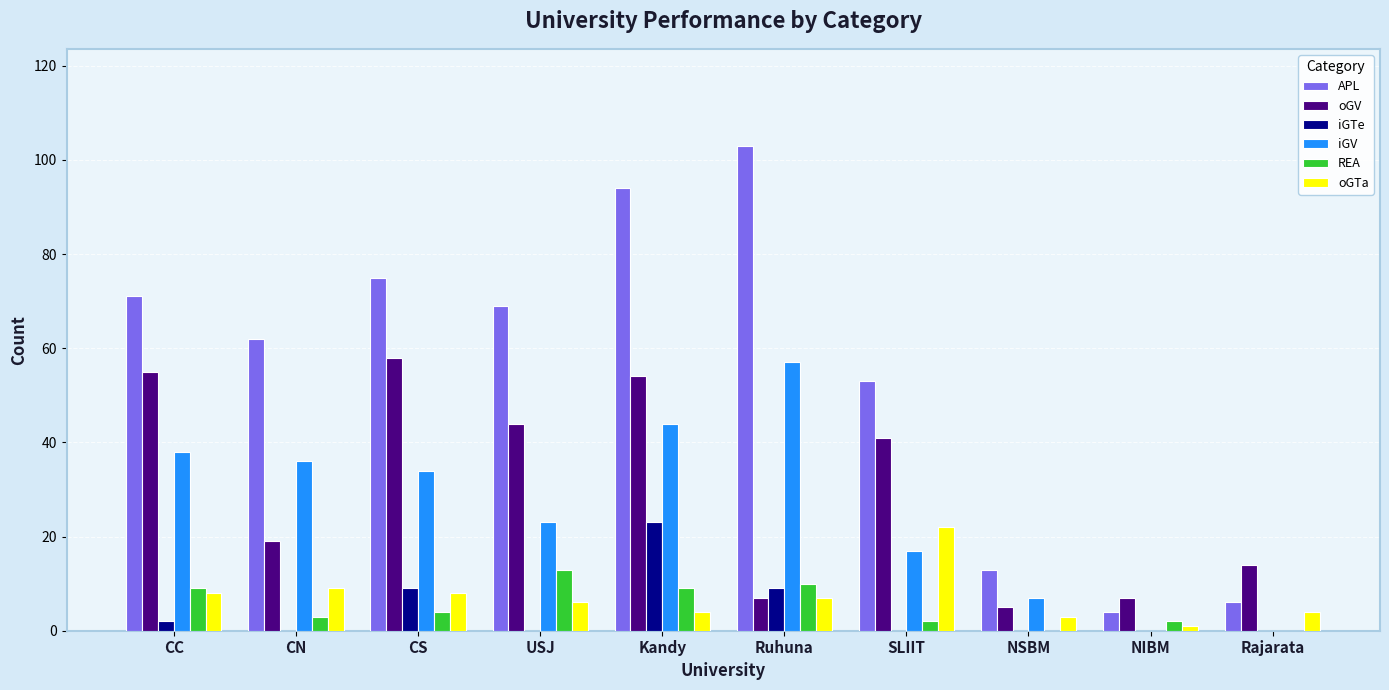

What is the difference between the iGV values at NSBM and CS?

27